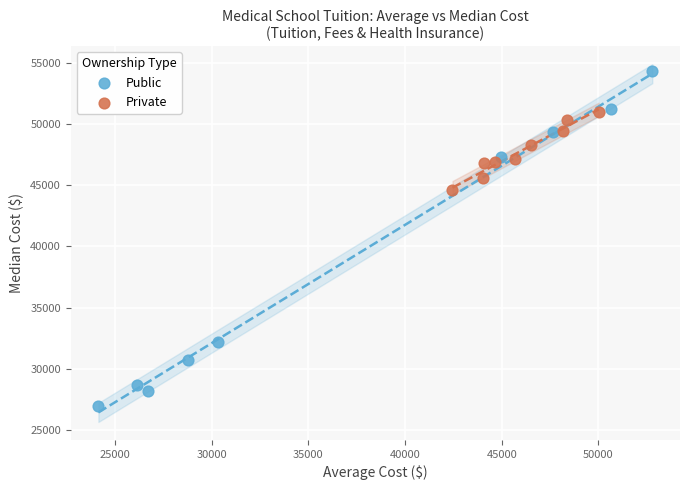

Which series has the widest spread of Y values?

Public